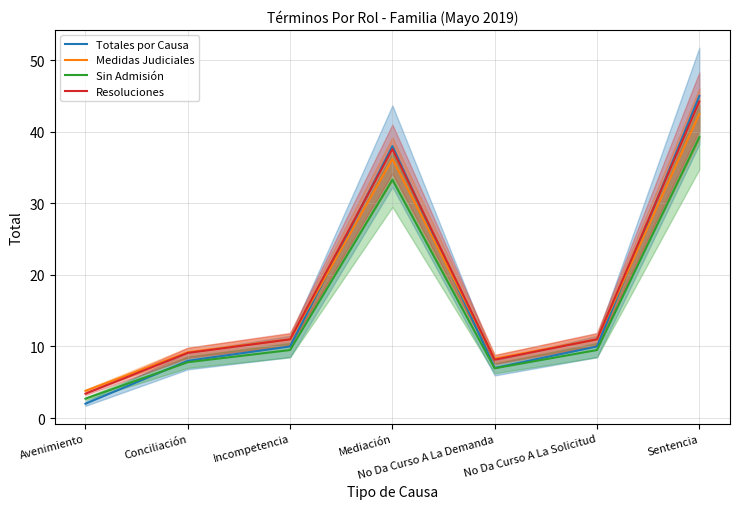

The Resoluciones series shows 14.7 at Conciliación. True or false?

False